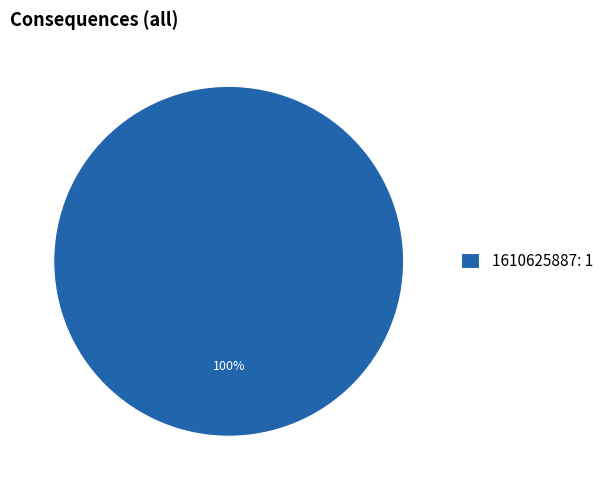

True or false: 1610625887: 1 accounts for 100% of the total.

True